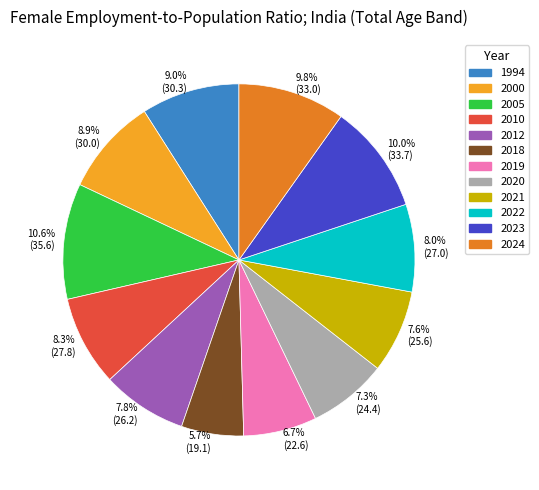

Is the sum of 9.8% (33.0) and 7.8% (26.2) greater than half?

No